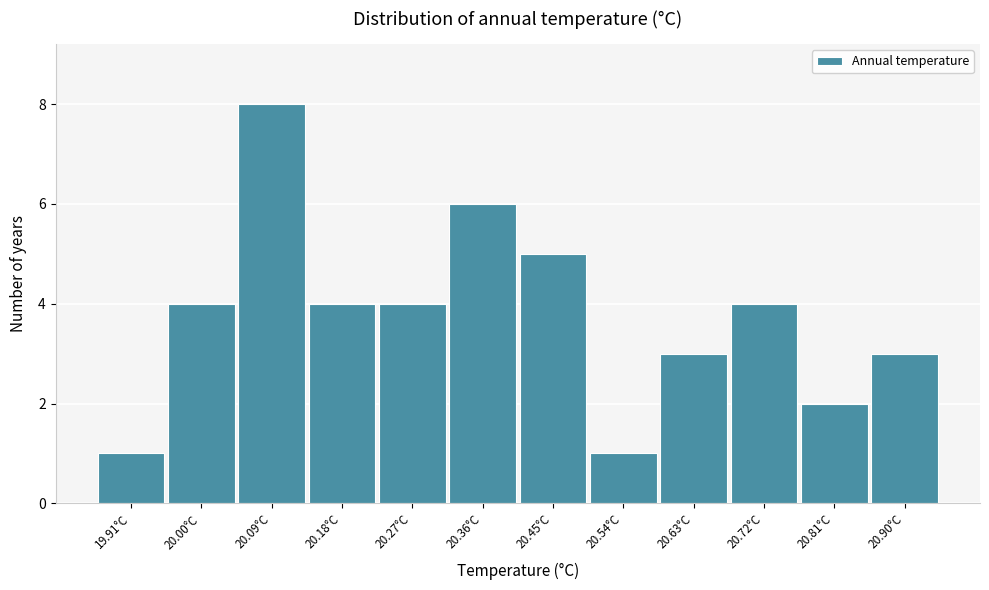

Reading right to left, extract all data points from this chart.

3	2	4	3	1	5	6	4	4	8	4	1